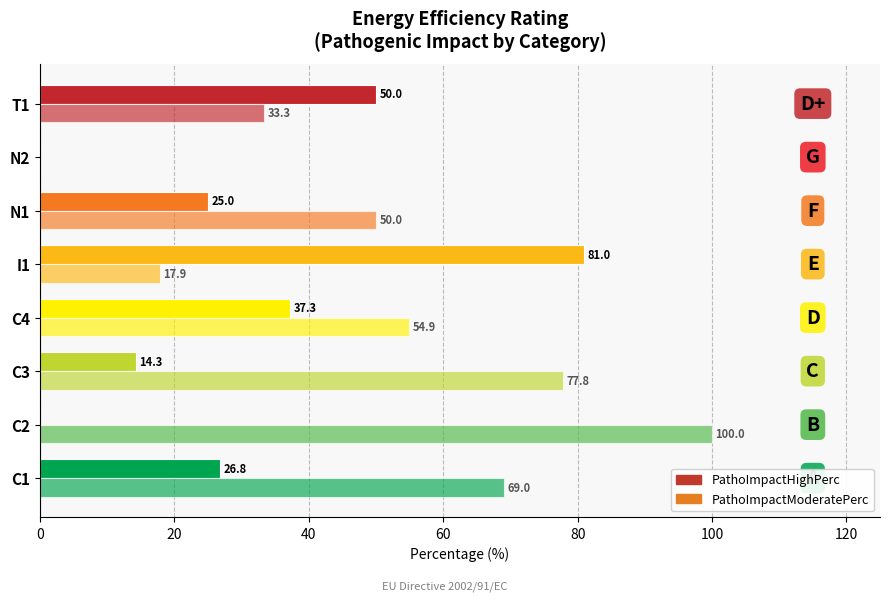

How many data points does each series have?

8